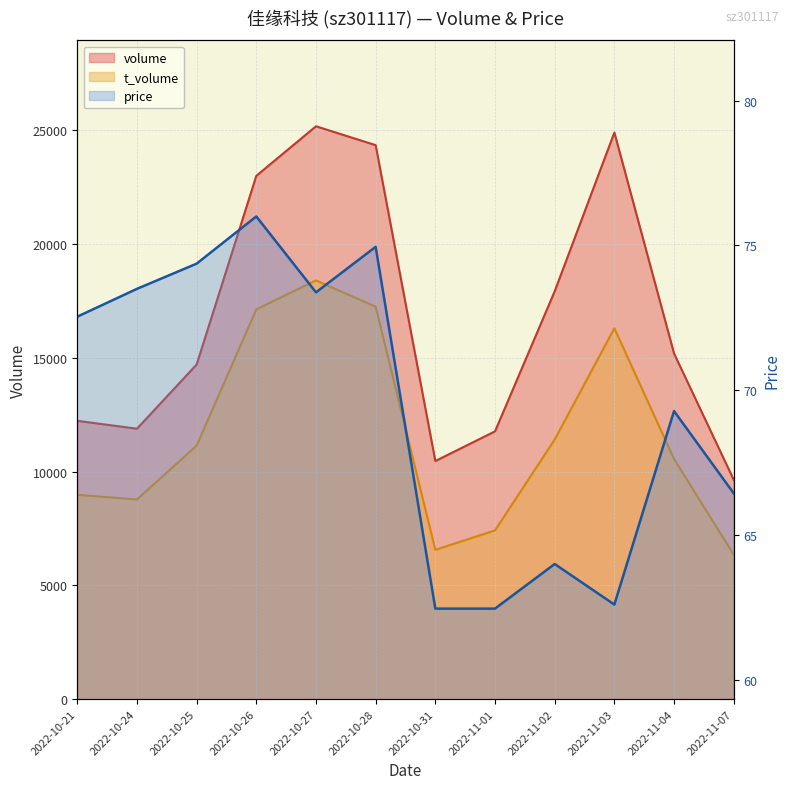

The value of t_volume at 2022-10-27 is 18401.0. True or false?

True